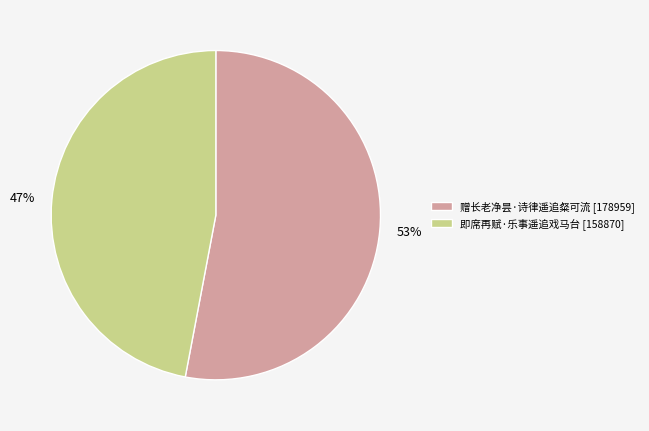

Between 赠长老净昙·诗律遥追粲可流 and 即席再赋·乐事遥追戏马台, which is larger?

赠长老净昙·诗律遥追粲可流